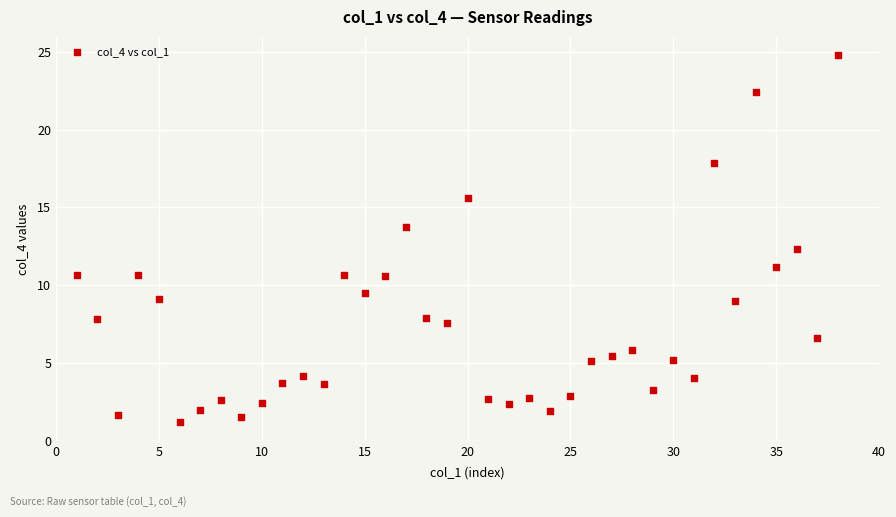

What is the range of X values (max minus min)?

37.0